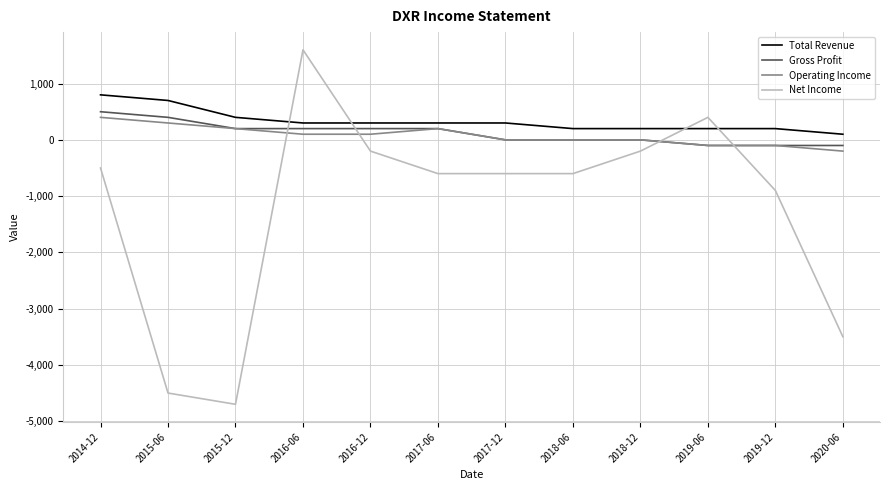

Which category has the highest value across all series?

2016-06